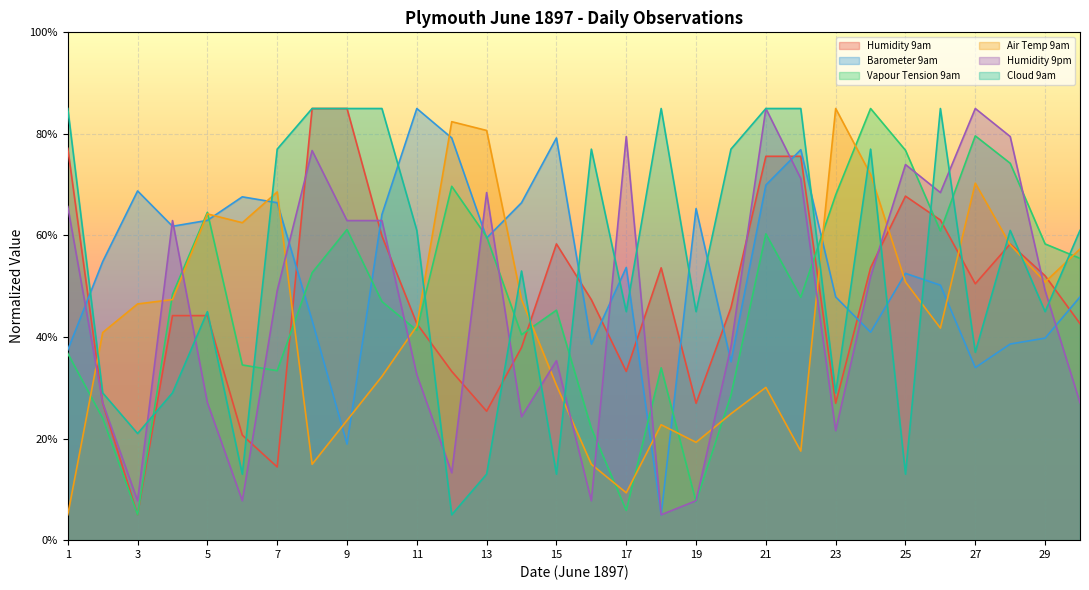

What is the difference between the highest and lowest values at 10?

52.8